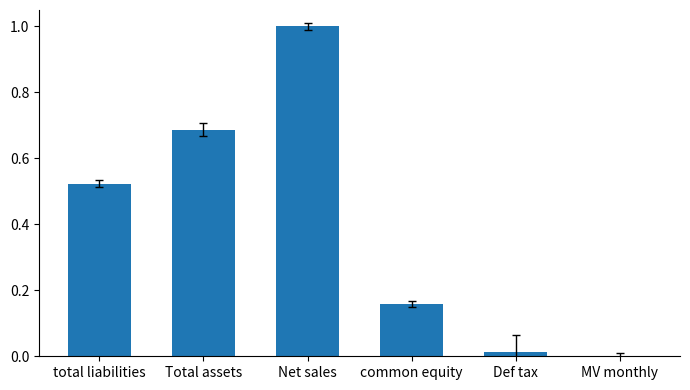

What is the greatest value displayed?

1.0